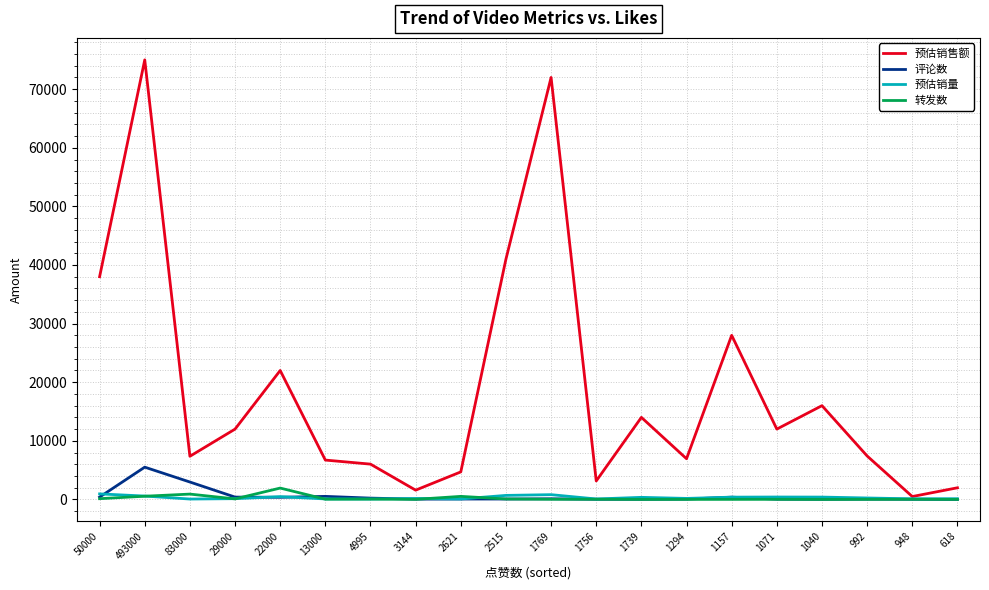

What is the smallest value displayed?

1.0